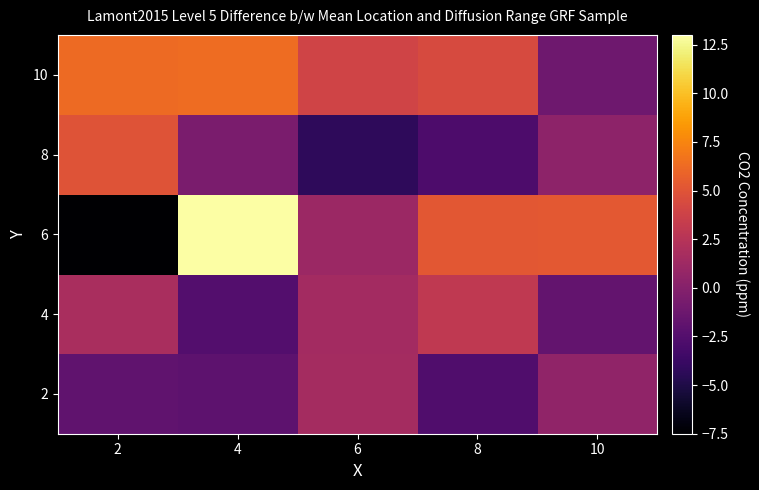

What is the total value across all series at 10?

3.4